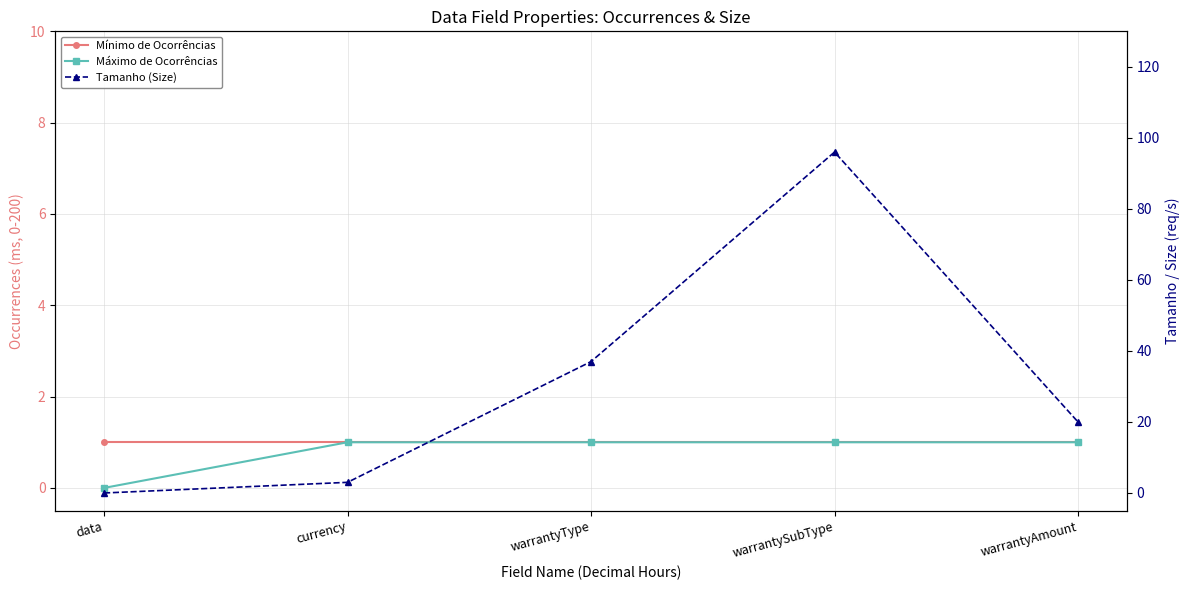

What are all the series names shown in the legend?

Mínimo de Ocorrências, Máximo de Ocorrências, Tamanho (Size)